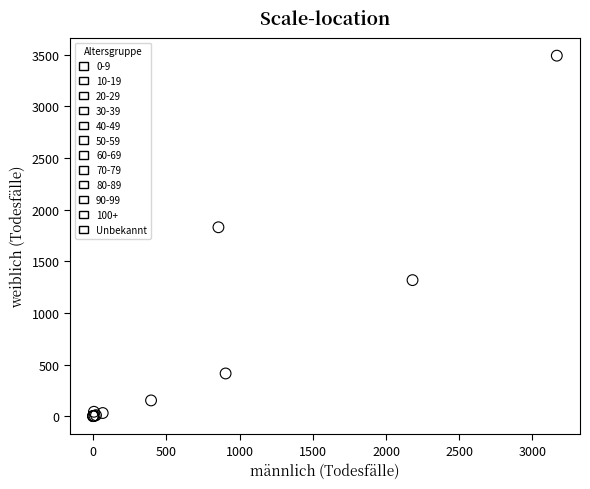

Which series contains the highest Y value?

80-89